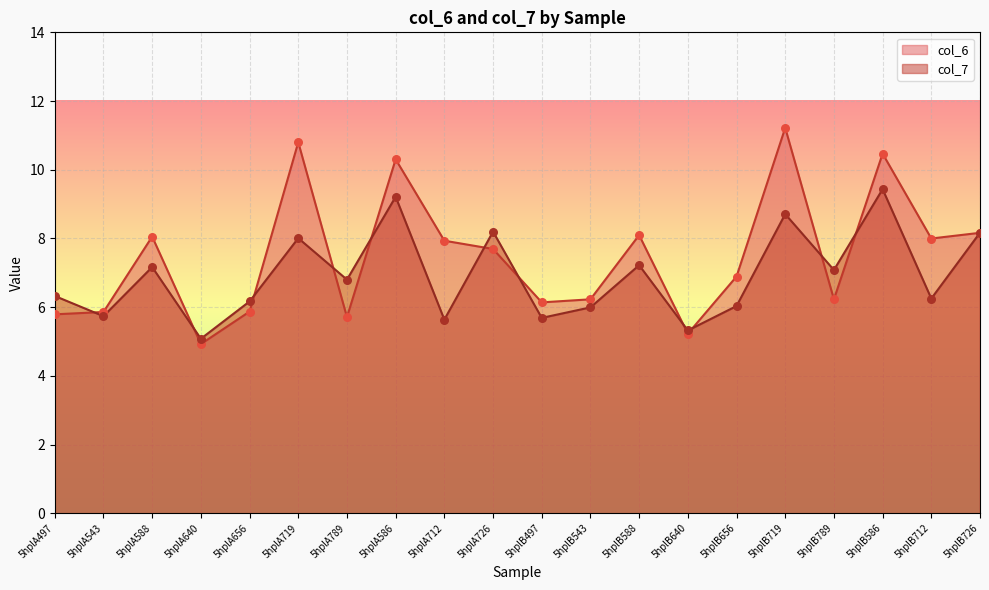

Which series reaches the maximum Y coordinate?

col_6